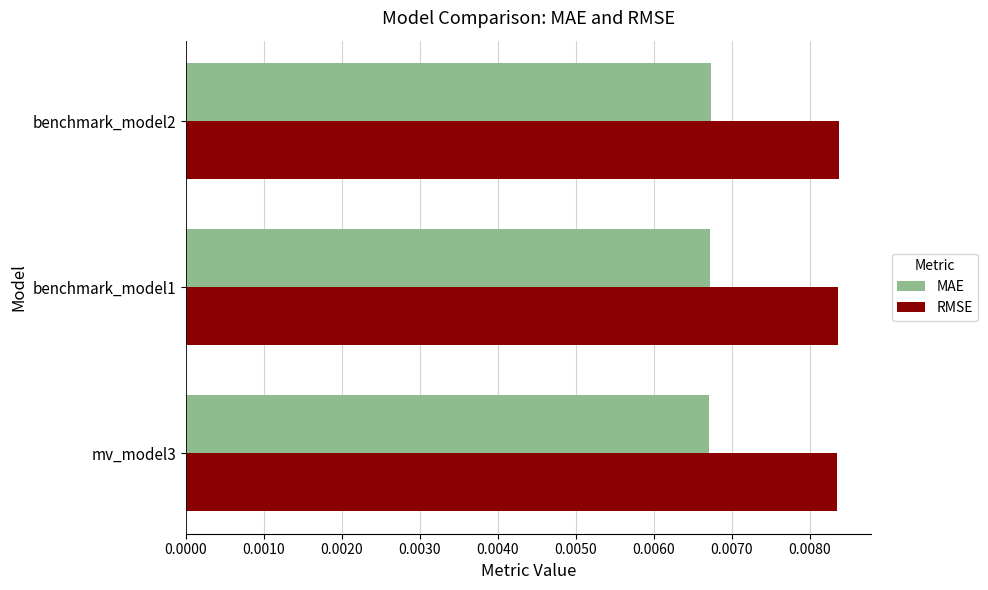

Is the value of MAE at mv_model3 greater than the value of RMSE at benchmark_model2?

No